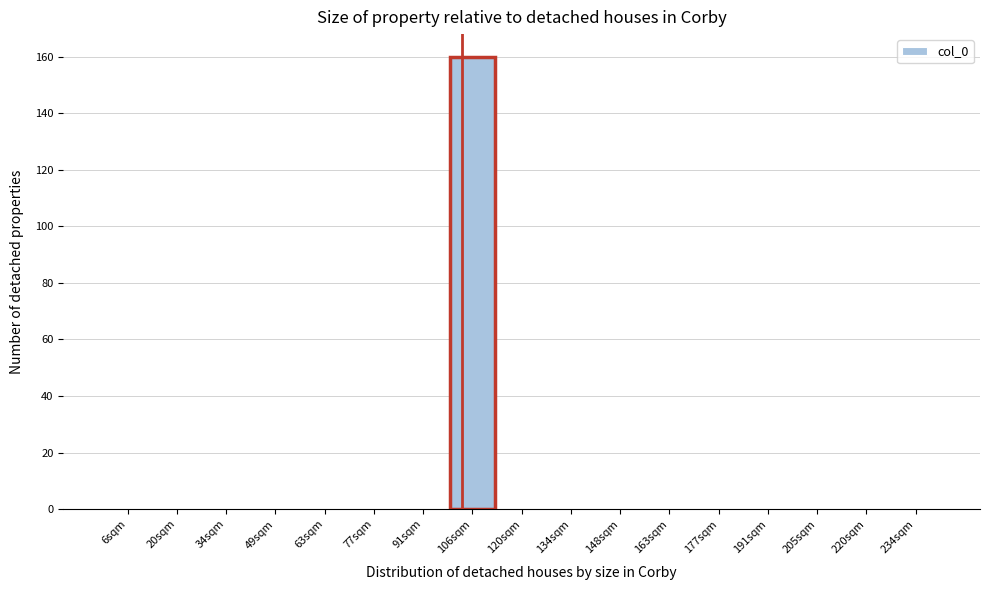

Reading right to left, extract all data points from this chart.

234sqm=0	220sqm=0	205sqm=0	191sqm=0	177sqm=0	163sqm=0	148sqm=0	134sqm=0	120sqm=0	106sqm=160	91sqm=0	77sqm=0	63sqm=0	49sqm=0	34sqm=0	20sqm=0	6sqm=0